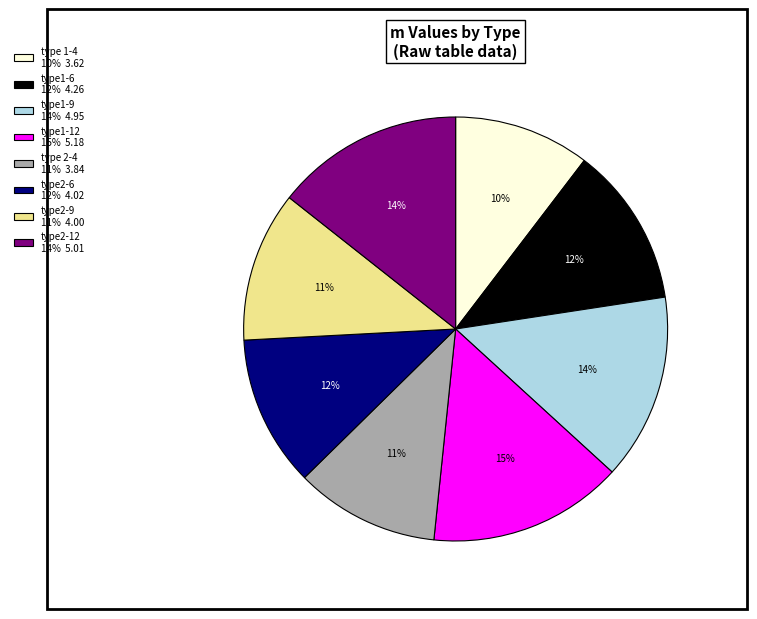

To the nearest percent, what percentage of the pie is type1-9?

14%